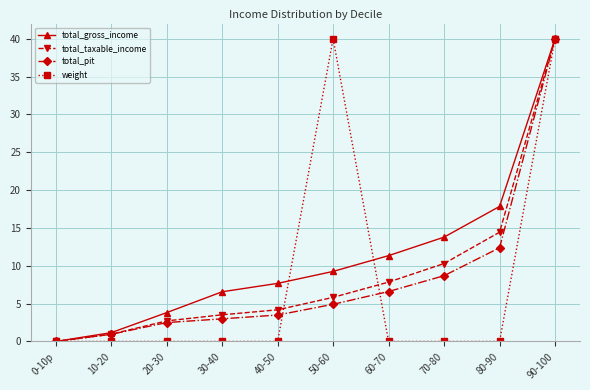

Reading left to right, what are all the values shown in this chart?

total_gross_income: 0-10p=0.0	10-20=1.2	20-30=3.8	30-40=6.6	40-50=7.7	50-60=9.3	60-70=11.3	70-80=13.8	80-90=17.8	90-100=40.0
total_taxable_income: 0-10p=0.0	10-20=1.0	20-30=2.7	30-40=3.5	40-50=4.2	50-60=5.8	60-70=7.8	70-80=10.3	80-90=14.4	90-100=40.0
total_pit: 0-10p=0.0	10-20=0.9	20-30=2.5	30-40=3.0	40-50=3.5	50-60=4.9	60-70=6.6	70-80=8.7	80-90=12.4	90-100=40.0
weight: 0-10p=0.0	10-20=0.0	20-30=0.0	30-40=0.0	40-50=0.0	50-60=40.0	60-70=0.0	70-80=0.0	80-90=0.0	90-100=40.0